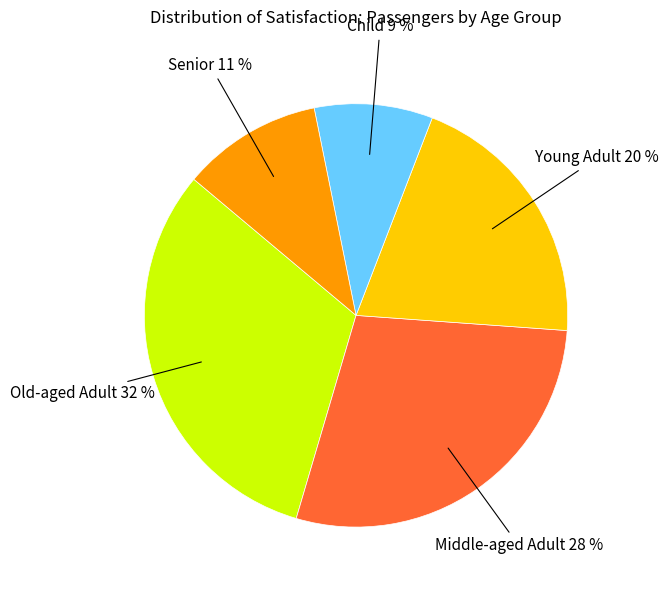

Is there any slice that represents more than half of the pie?

No